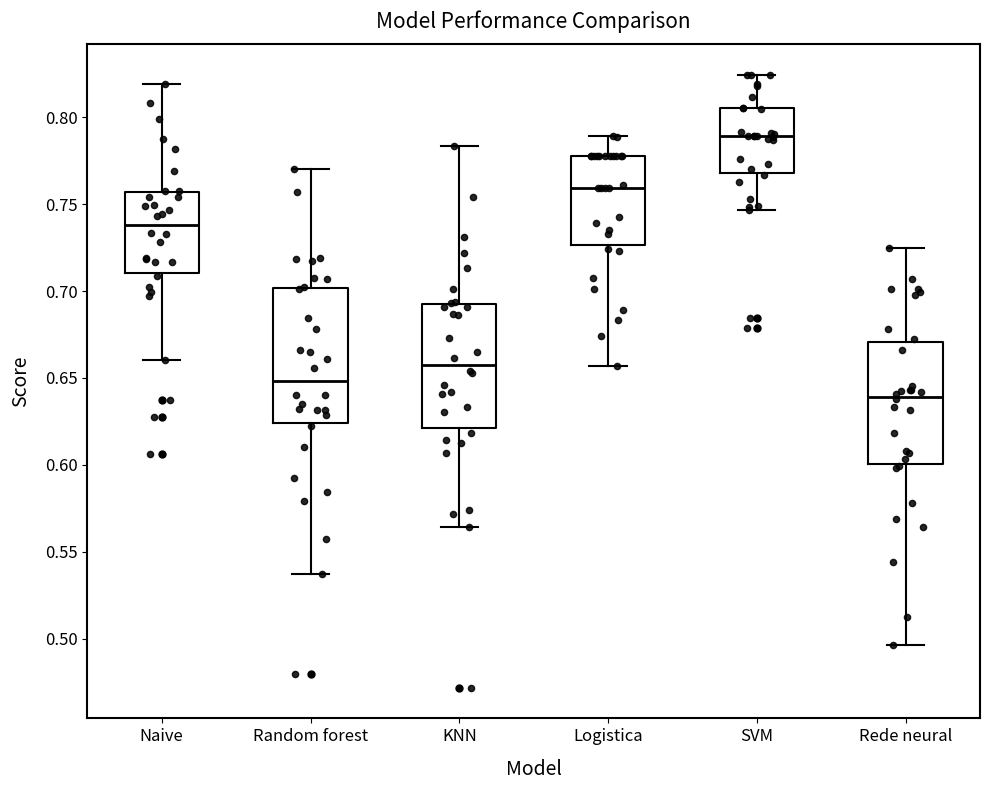

Reading left to right, read every box against the y-axis: the position of its median line, the range the box covers, and the ends of its whiskers. The values are not printed on the chart, so give them approximately, as read against the axis.

Naive: median 0.740, box 0.710 to 0.755, whiskers 0.660 to 0.820
Random forest: median 0.650, box 0.625 to 0.700, whiskers 0.535 to 0.770
KNN: median 0.660, box 0.620 to 0.695, whiskers 0.565 to 0.785
Logistica: median 0.760, box 0.725 to 0.780, whiskers 0.655 to 0.790
SVM: median 0.790, box 0.770 to 0.805, whiskers 0.745 to 0.825
Rede neural: median 0.640, box 0.600 to 0.670, whiskers 0.495 to 0.725